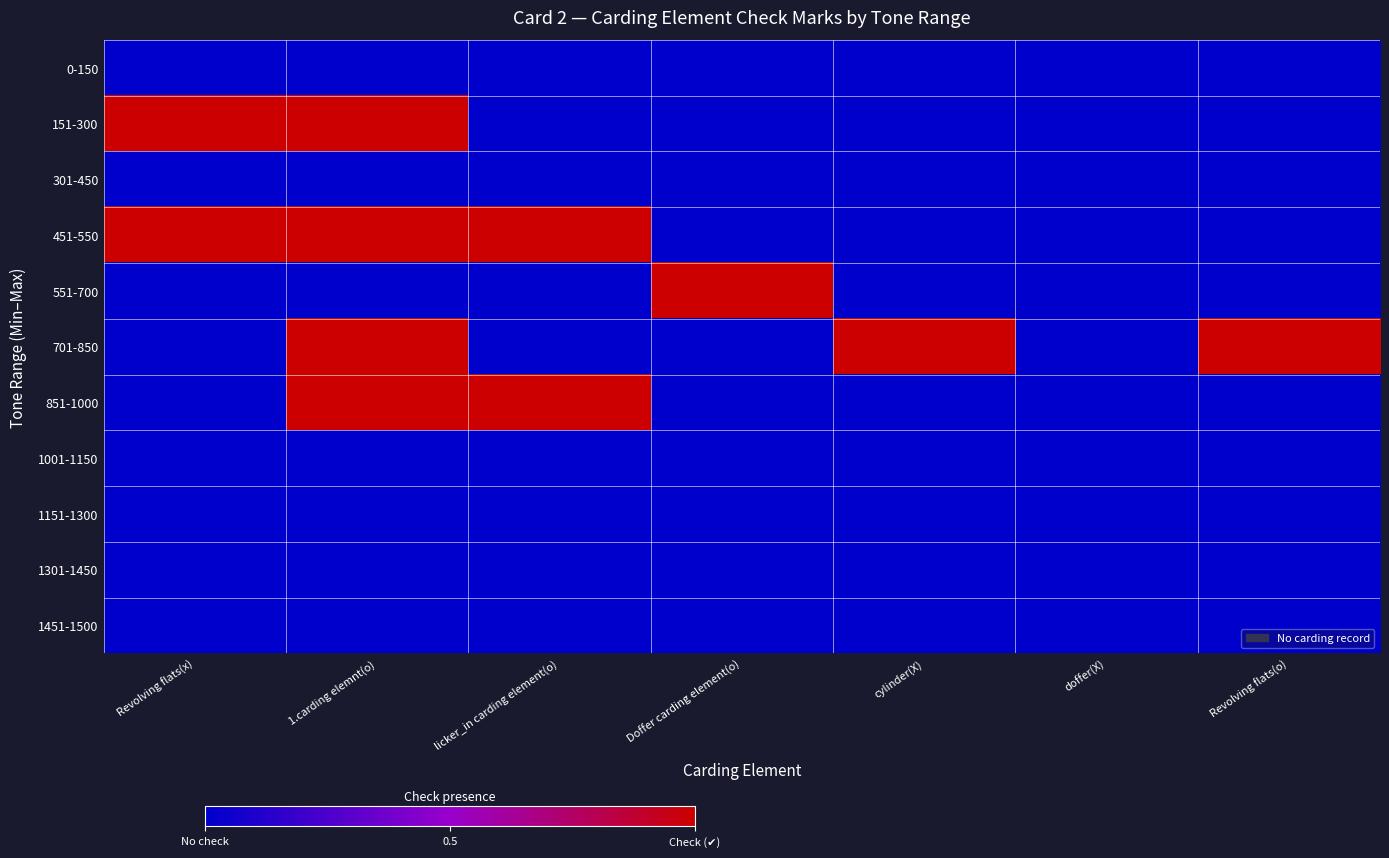

Which series has the largest range (max minus min)?

151-300